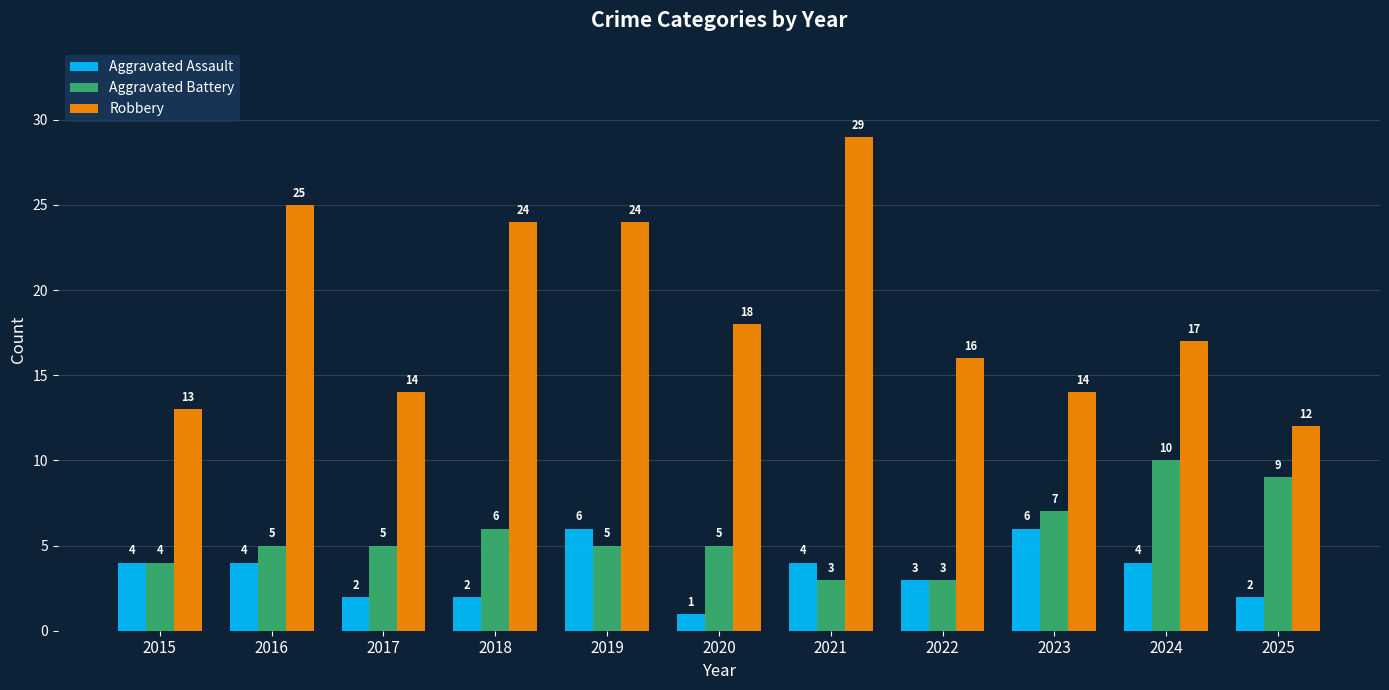

How many values in the Aggravated Battery series are below 5?

3